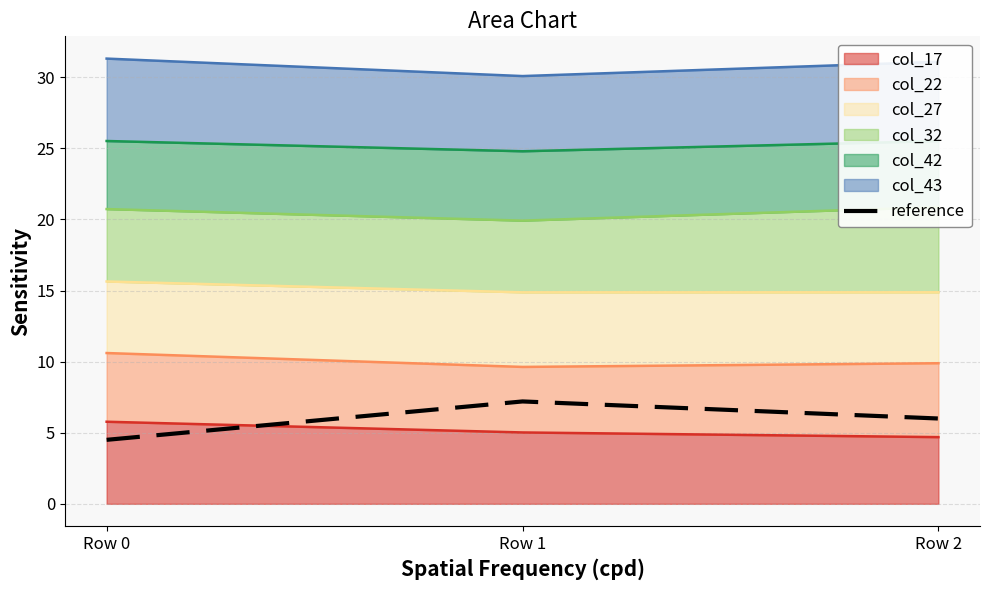

Is it true that the value at Row 0 is 4.5?

True